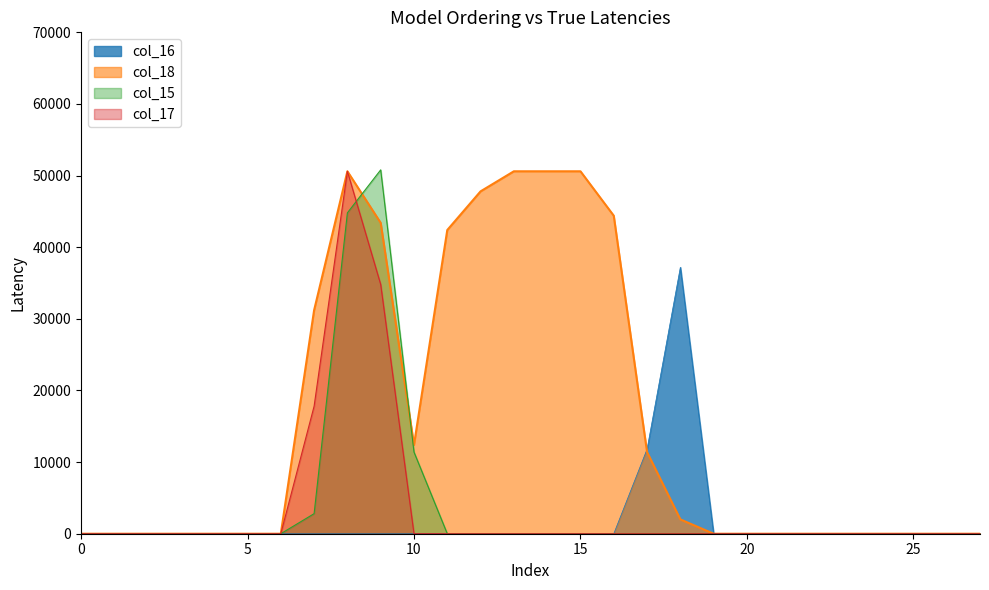

True or false: col_17 and col_16 intersect in this chart.

False